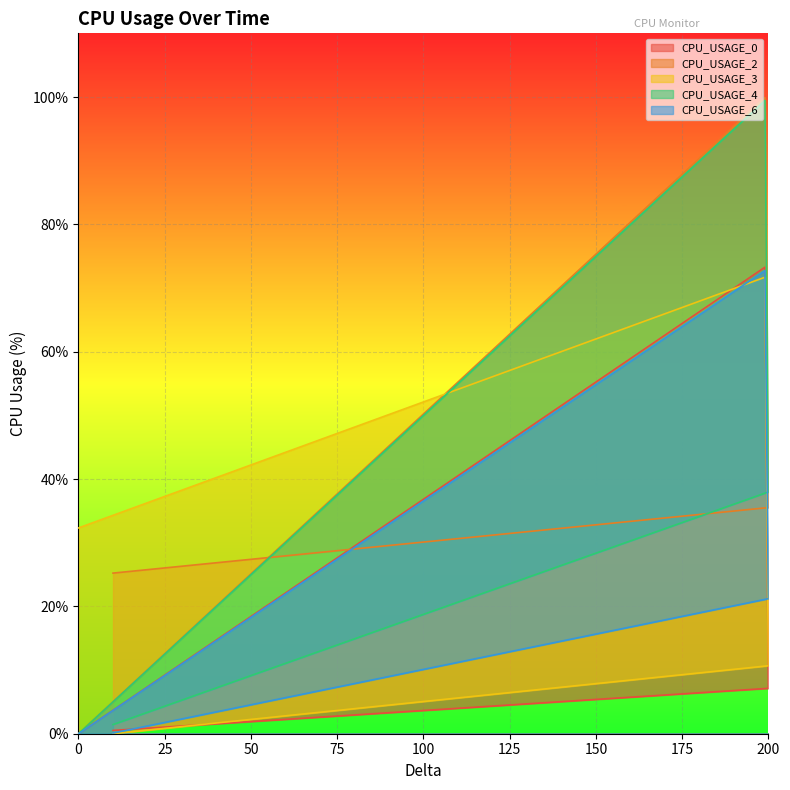

Reading left to right, transcribe all the data shown in this chart.

CPU_USAGE_0: 0=0.0	199=73.3	200=7.1	10=0.5
CPU_USAGE_2: 0=0.0	199=99.9	200=35.5	10=25.2
CPU_USAGE_3: 0=32.3	199=71.7	200=10.7	10=0.0
CPU_USAGE_4: 0=0.0	199=99.5	200=38.0	10=1.4
CPU_USAGE_6: 0=0.0	199=72.7	200=21.2	10=0.1